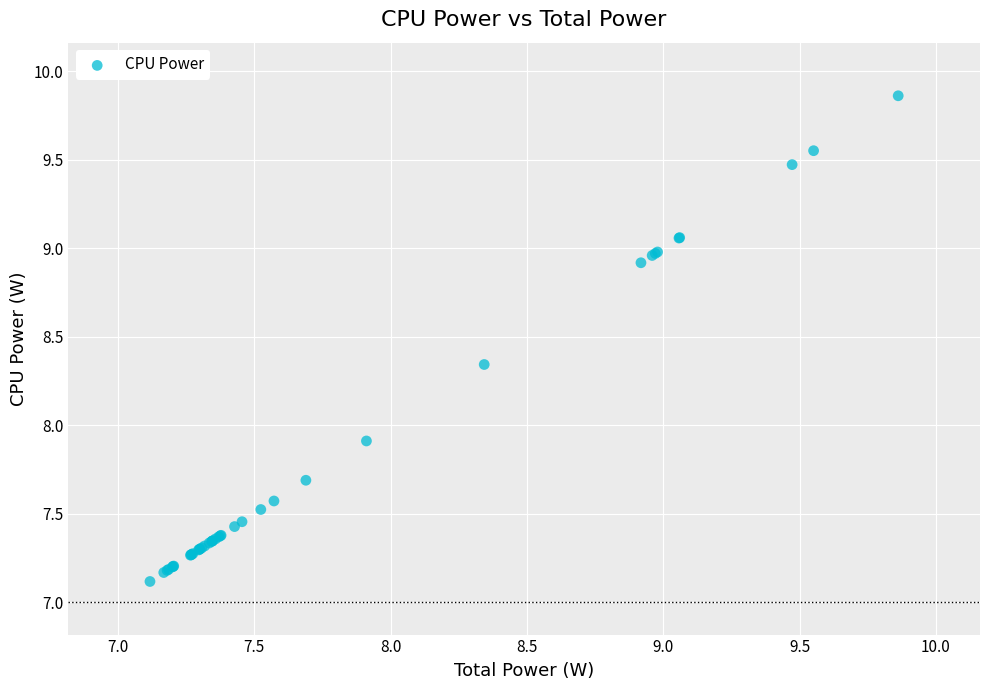

What Y value in the scatter plot is closest to 8?

7.9